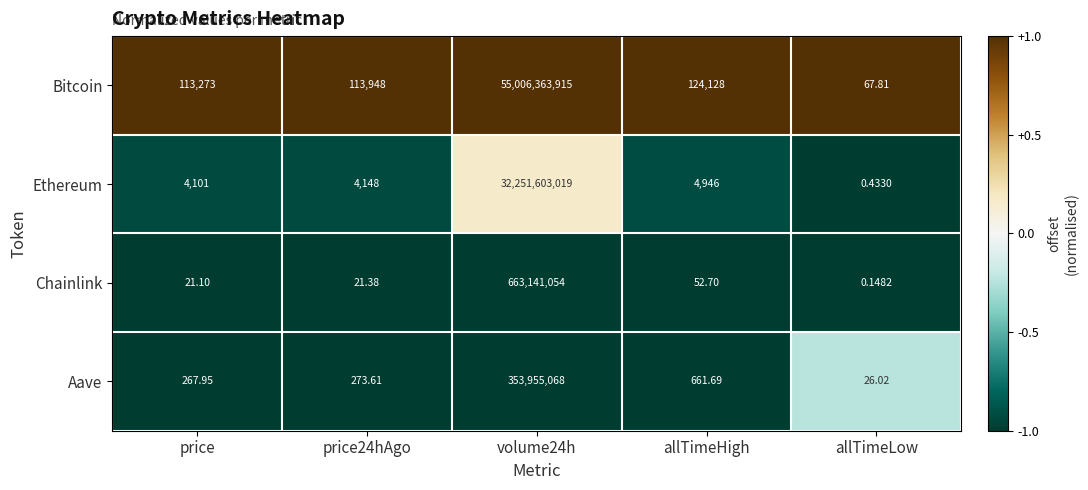

List the series in order of their peak value, lowest first.

Aave, Chainlink, Ethereum, Bitcoin